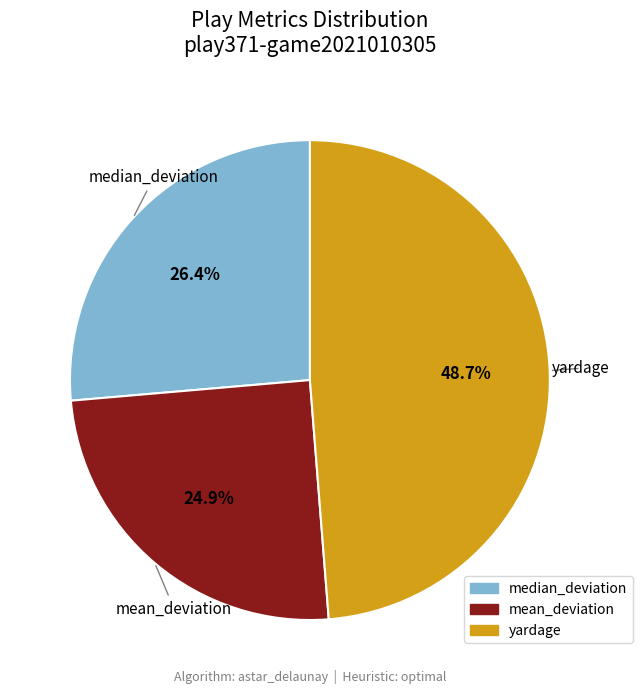

Count the number of slices in the pie.

3